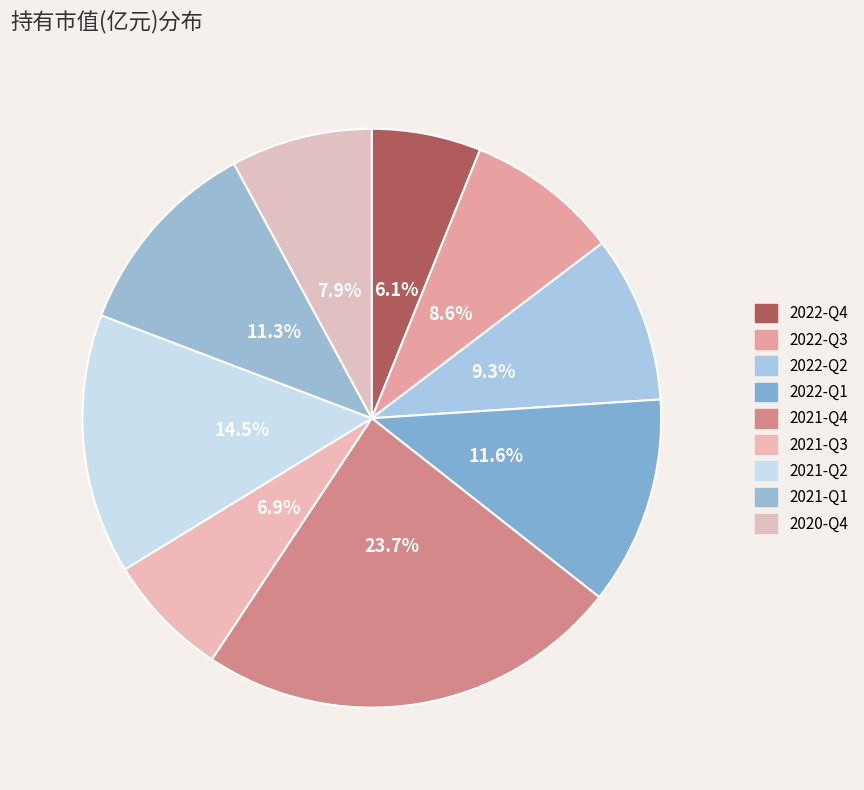

What is the largest slice in the pie chart?

2021-Q4